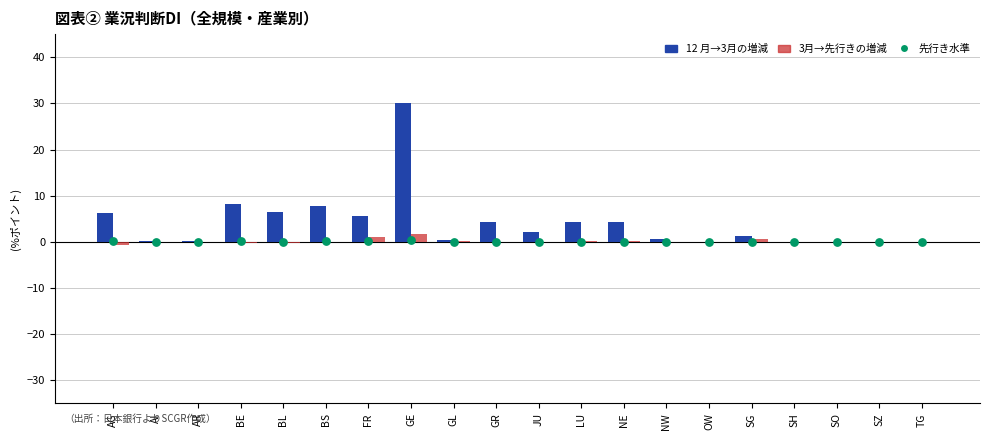

Which series has the widest spread of Y values?

12 月→3月の増減